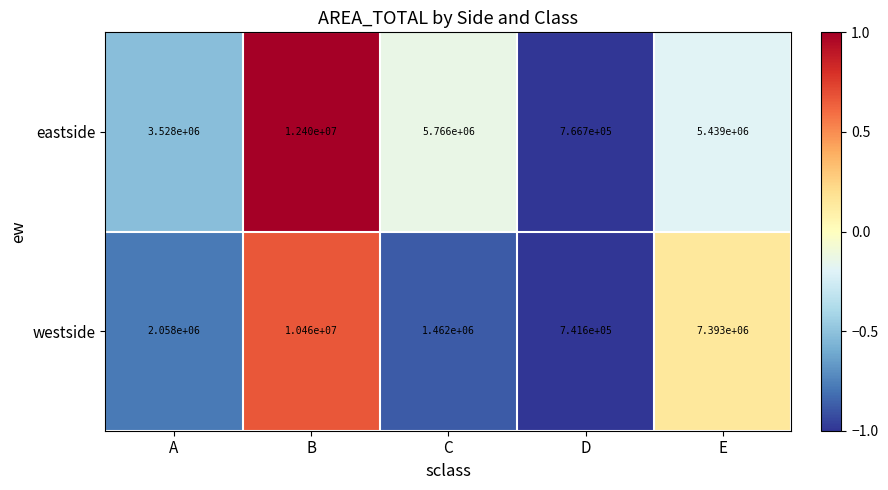

What value does the westside series have at D, to the nearest 50?

741600